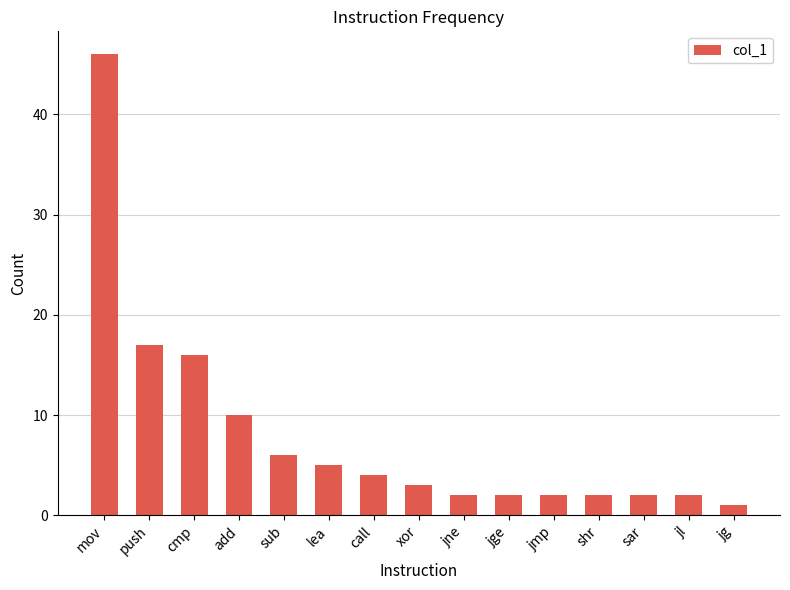

At which category does the chart reach its minimum across all series?

jg